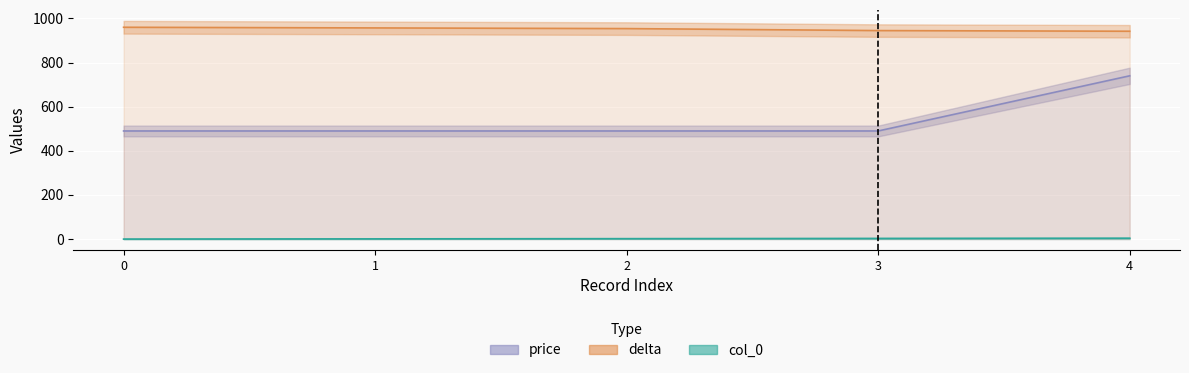

How many lines are shown in the chart?

3